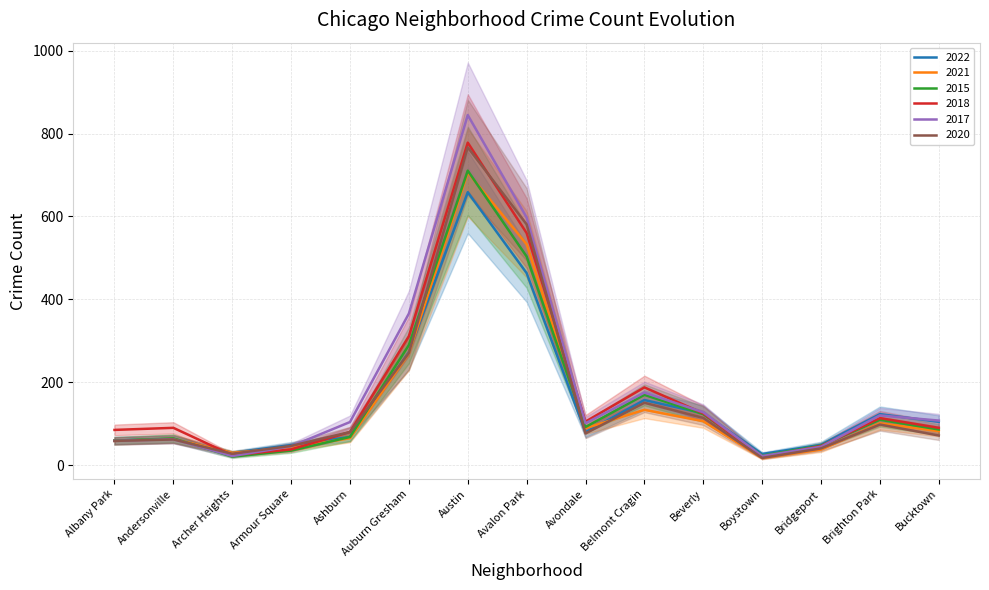

Count the number of data series in this chart.

6